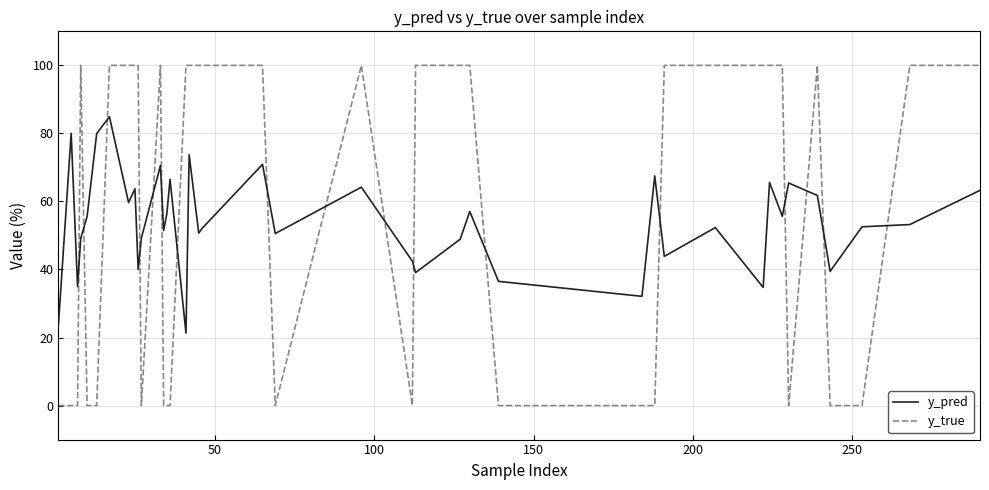

Which series has the widest spread of values?

y_true